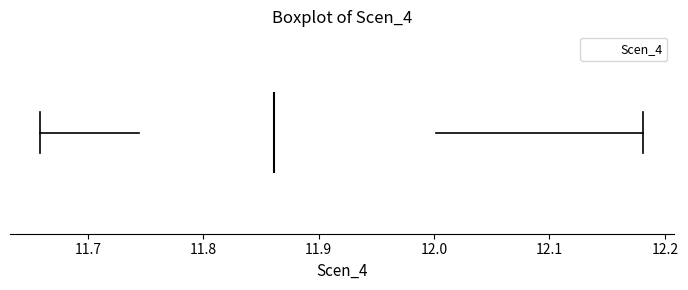

Read this box plot against the x-axis: the position of the median line, the range covered by the box, and the ends of both whiskers. The values are not printed on the chart, so give them approximately, as read against the axis.

median 11.86, box 11.74 to 12.00, whiskers 11.66 to 12.18